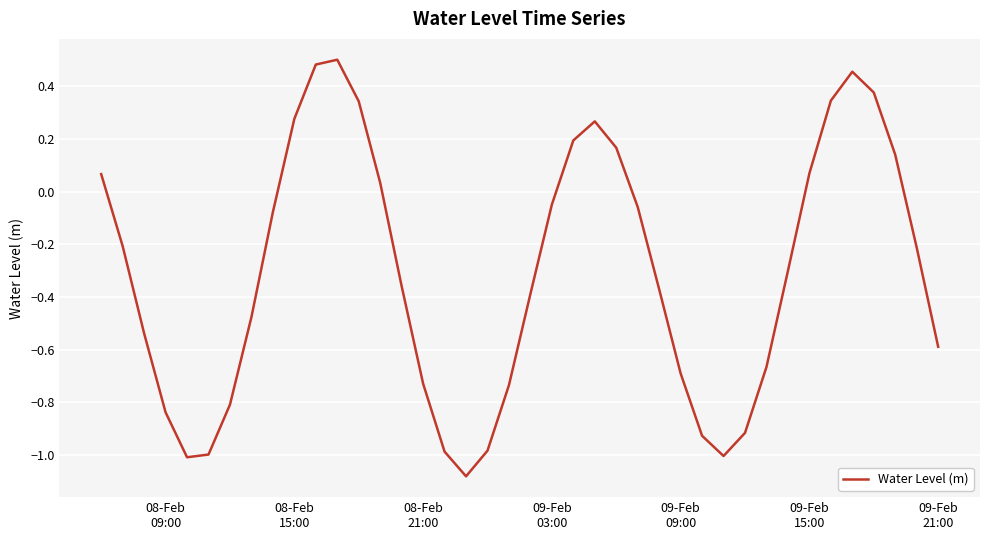

Does the chart display data point markers on the line(s)?

No